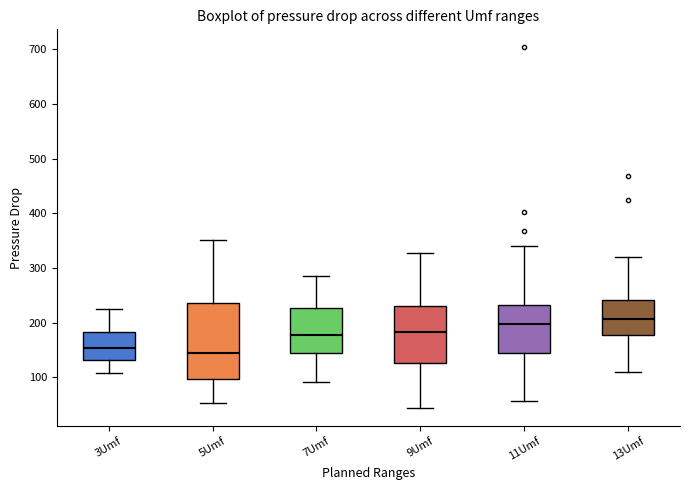

Where is the lower edge of the box for 7Umf on the y-axis? The values are not printed on the chart, so give them approximately, as read against the axis.

150